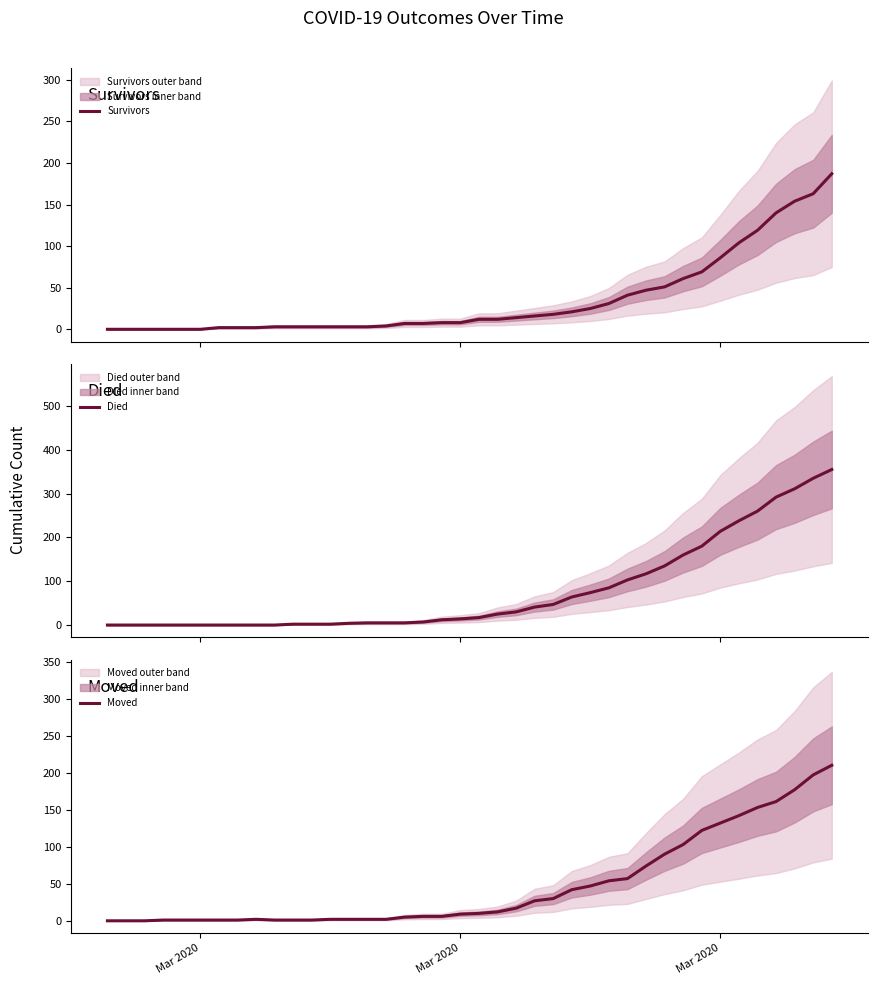

What is the maximum value for Survivors?

187